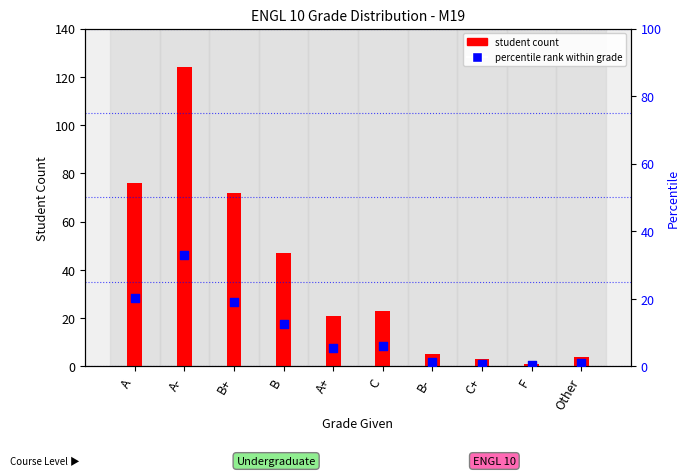

At how many categories does at least one series exceed 94?

1